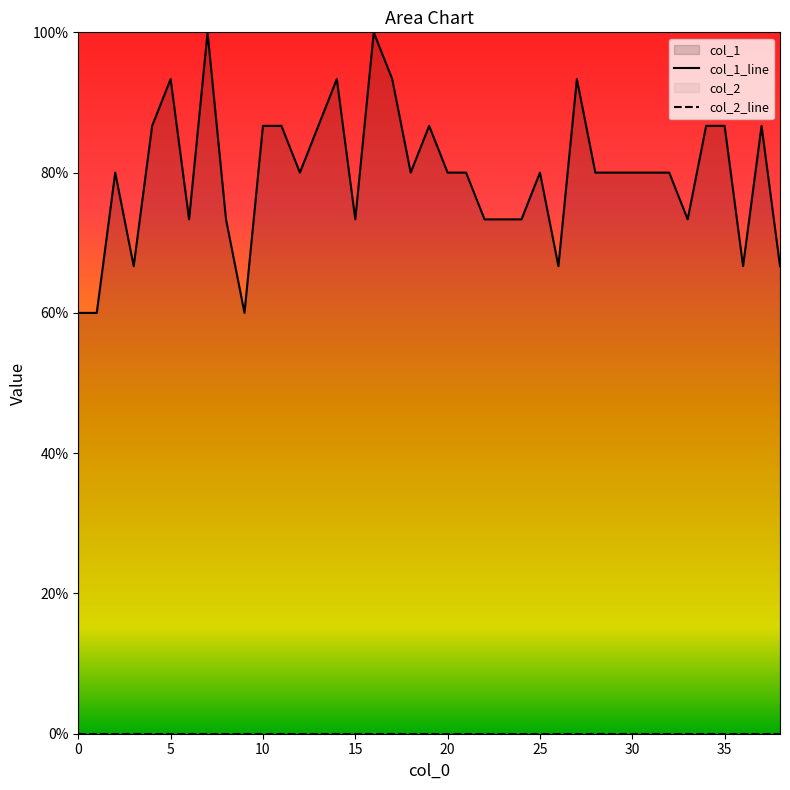

True or false: col_1_line has a value of 0.3 at 38.

False